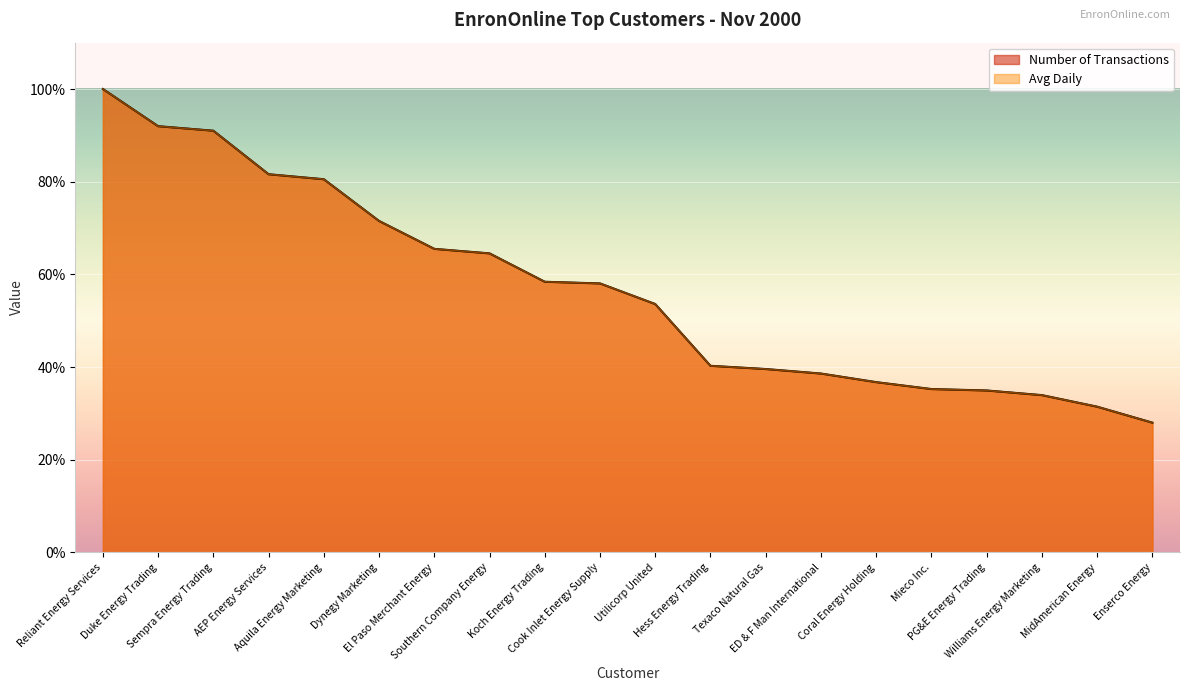

True or false: Avg Daily and Number of Transactions cross at least once.

False